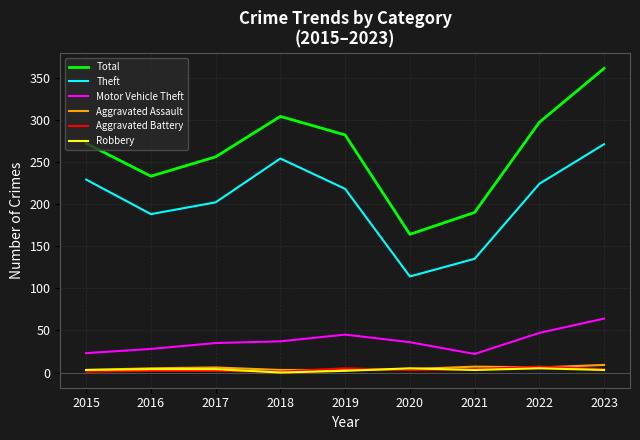

Is it true that Theft equals 202 at 2017?

True